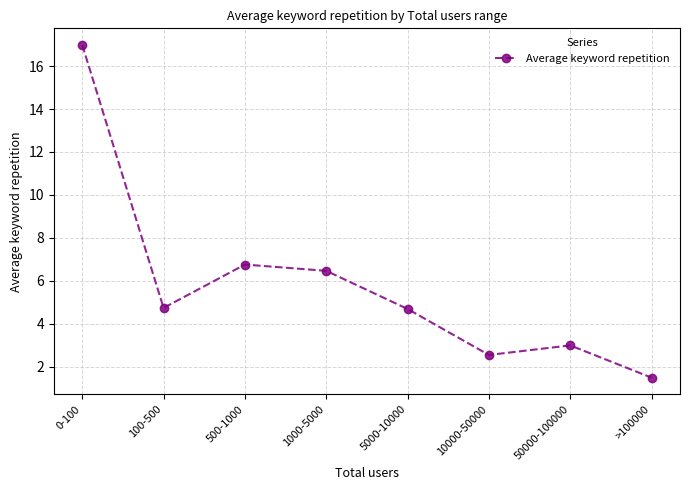

Is this an area chart (filled region under the line)?

No